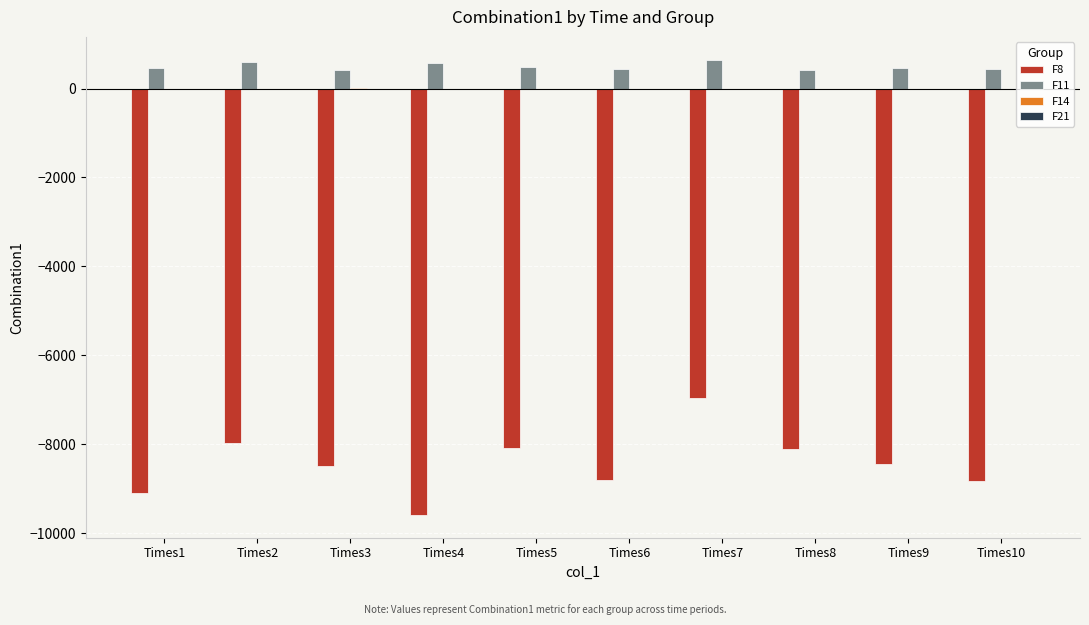

How many groups of bars are there?

10